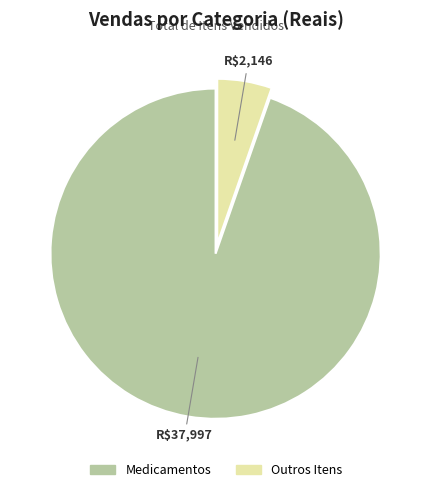

Between Outros Itens and Medicamentos, which is larger?

Medicamentos